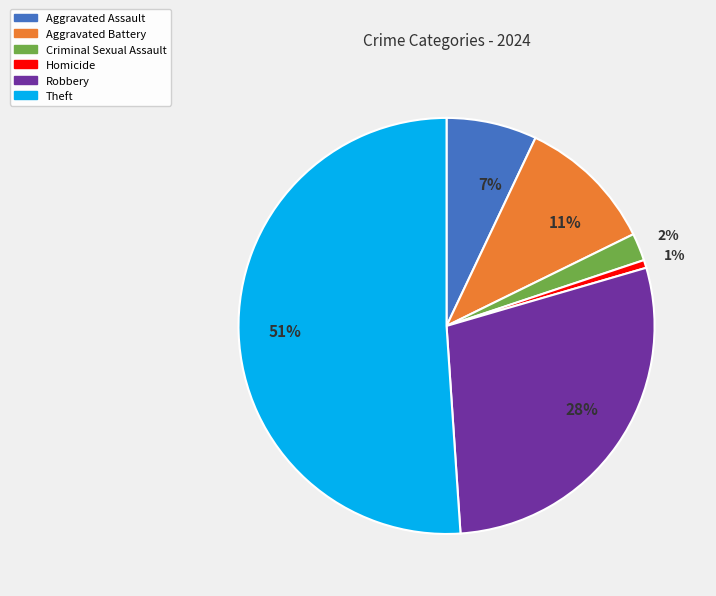

Is the sum of Robbery and Theft greater than half?

Yes